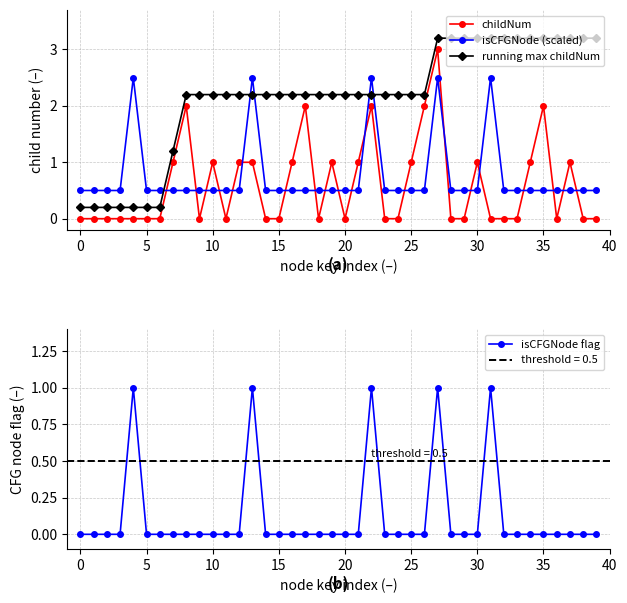

What is the minimum value for isCFGNode (scaled)?

0.5